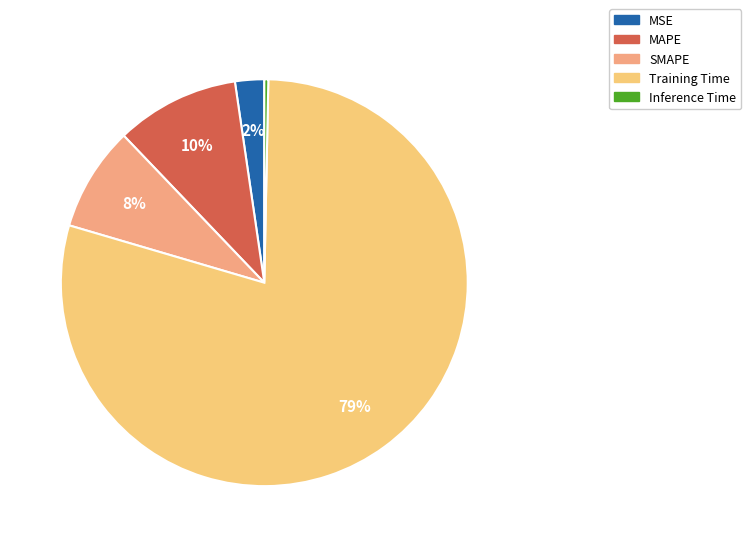

To the nearest percent, what percentage of the pie is SMAPE?

8%